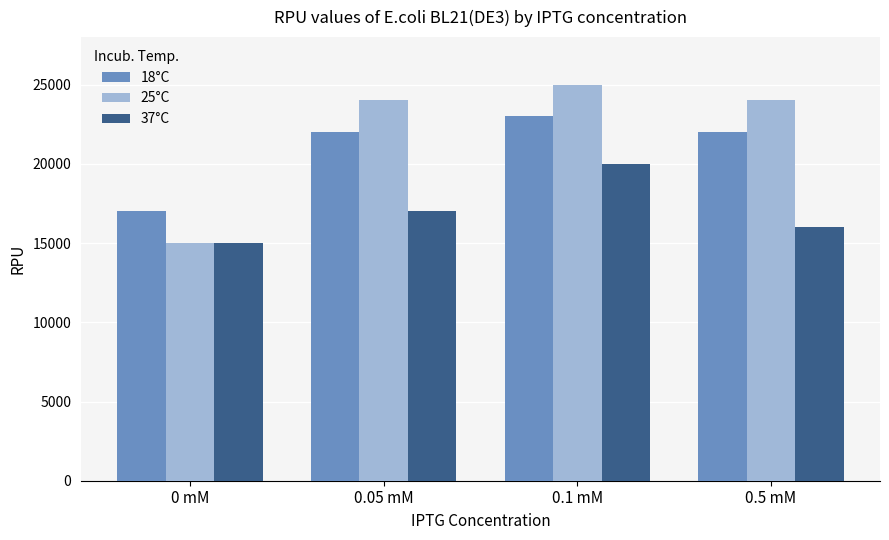

Does the chart contain any negative values?

No